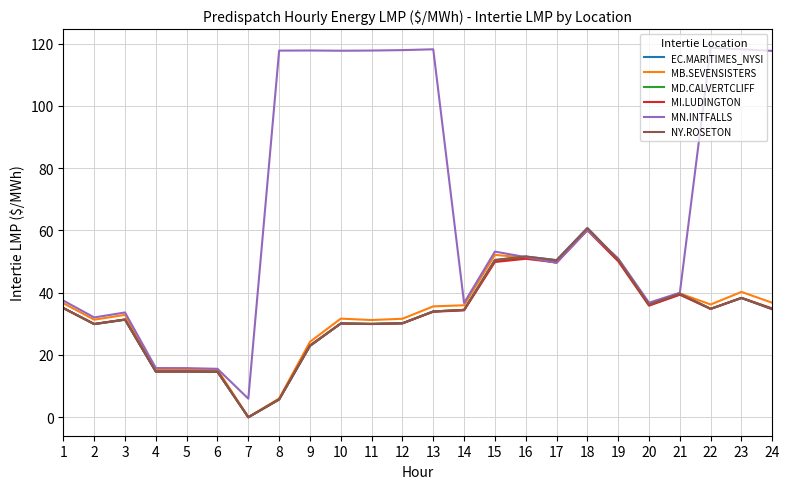

What is the value of the EC.MARITIMES_NYSI point at the 6th from the left?

14.6